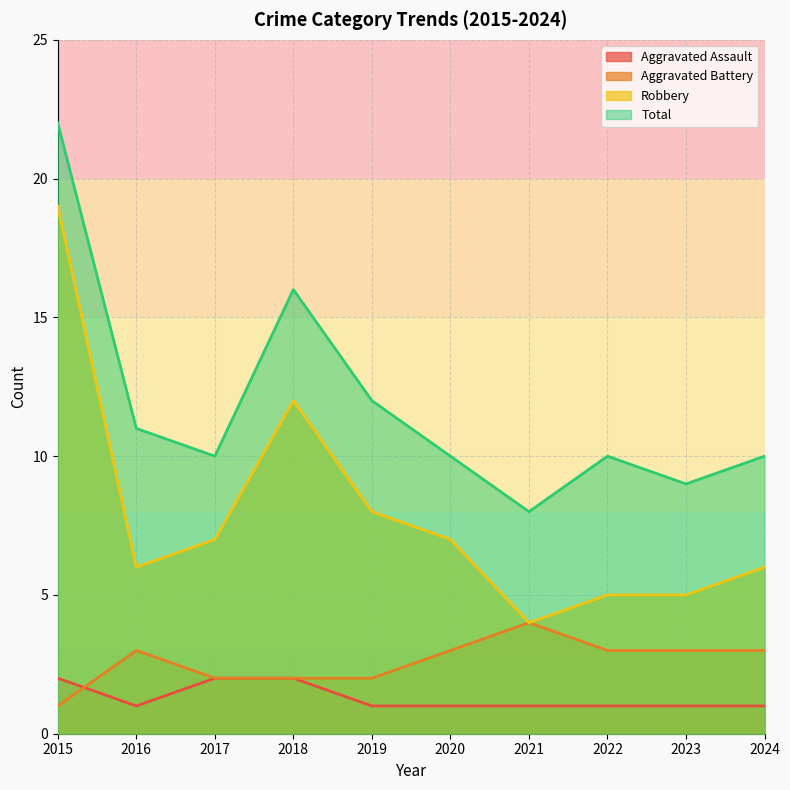

What is the value of the Total point at the 3rd from the left?

10